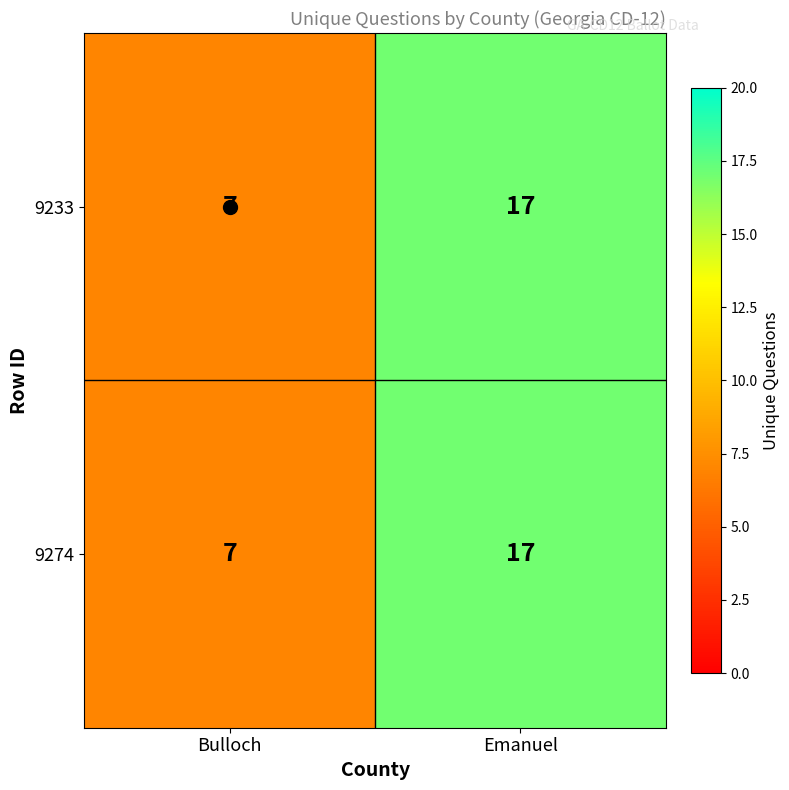

The 9233 series shows 11 at Bulloch. True or false?

False